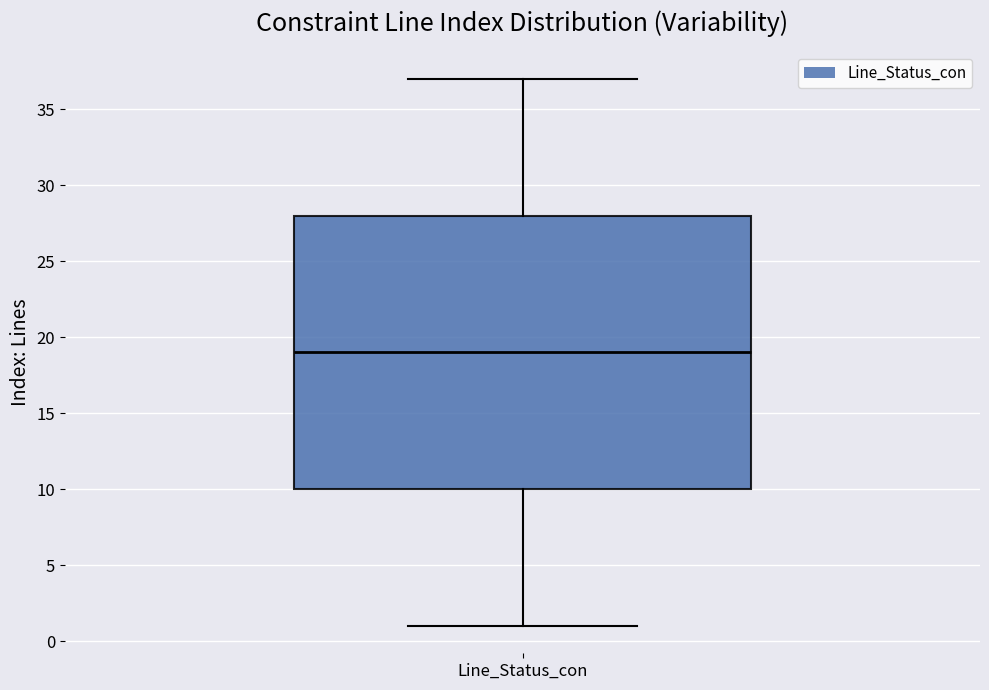

Transcribe this box plot: give where the median line is, the range the box spans, and where the two whiskers end, as read against the y-axis. The values are not printed on the chart, so give them approximately, as read against the axis.

median 19, box 10 to 28, whiskers 1 to 37